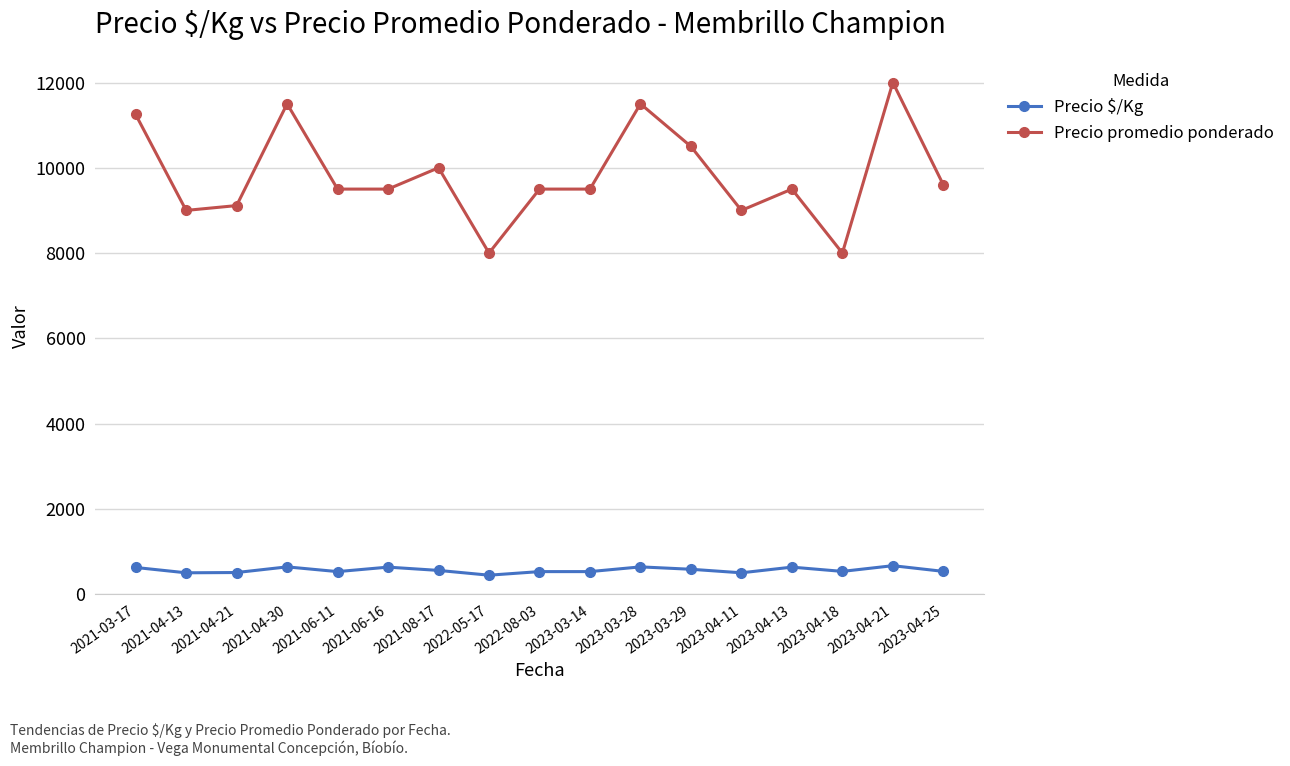

At which category does Precio $/Kg reach its first local peak?

2021-04-30